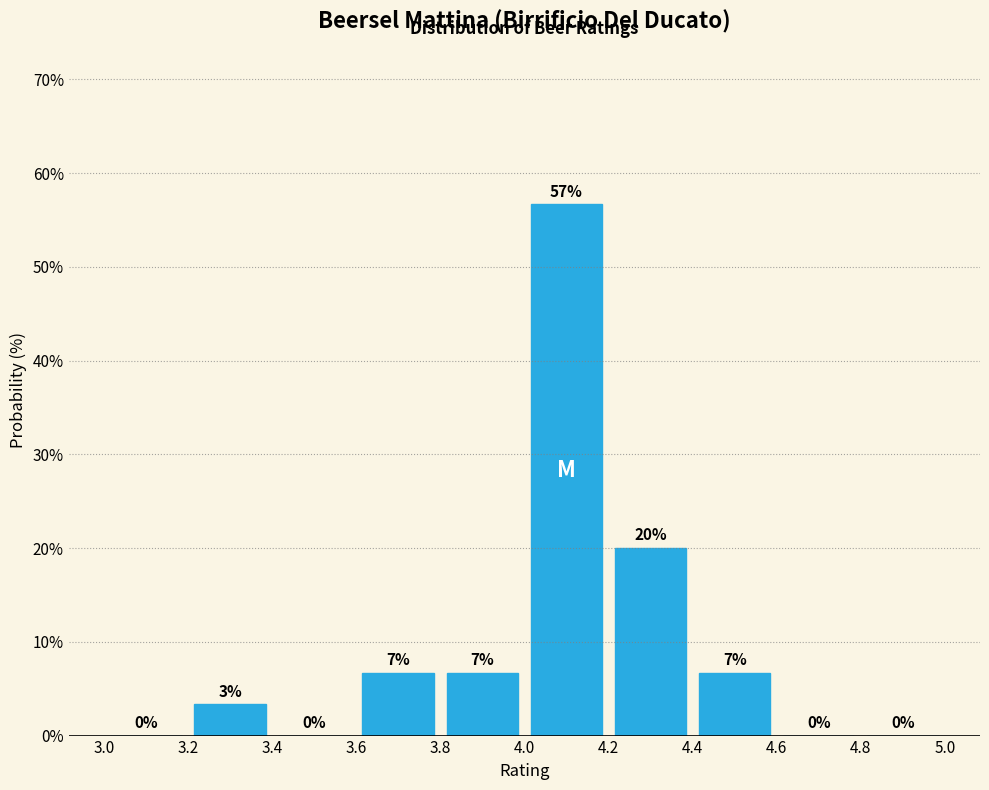

Which range on the x-axis has the tallest bar?

4.0 to 4.2